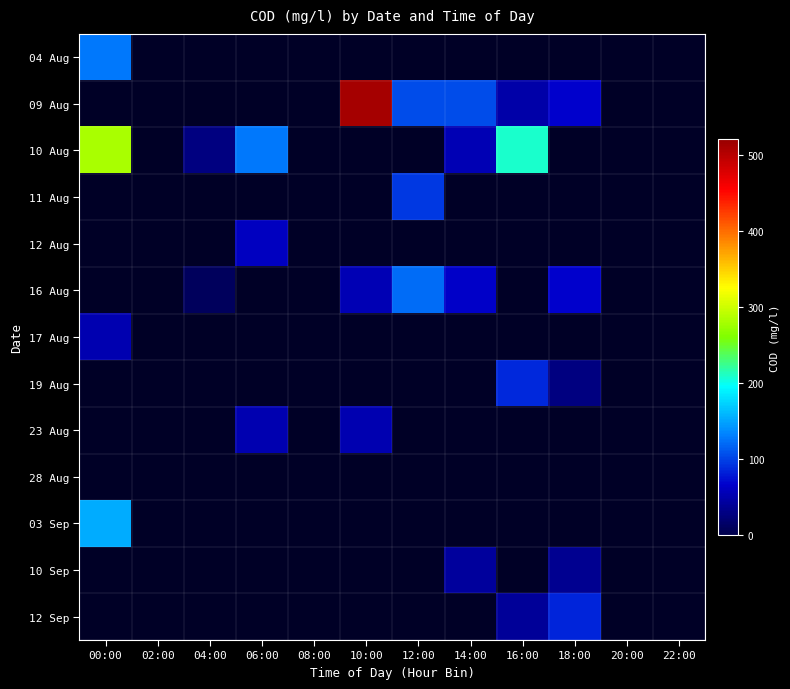

At which category does the chart reach its peak across all series?

10:00